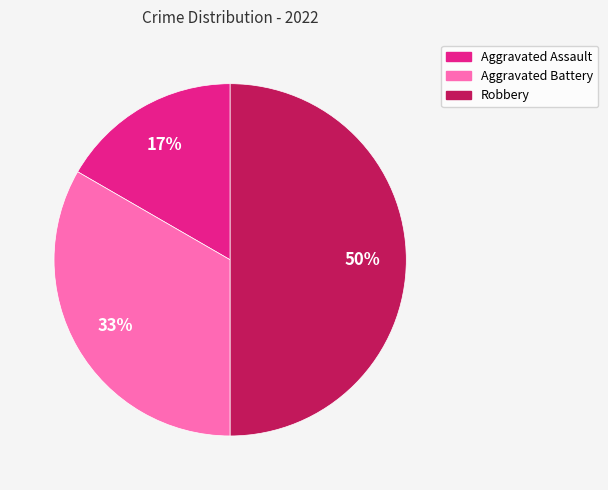

Which category has the biggest portion of the pie?

Robbery